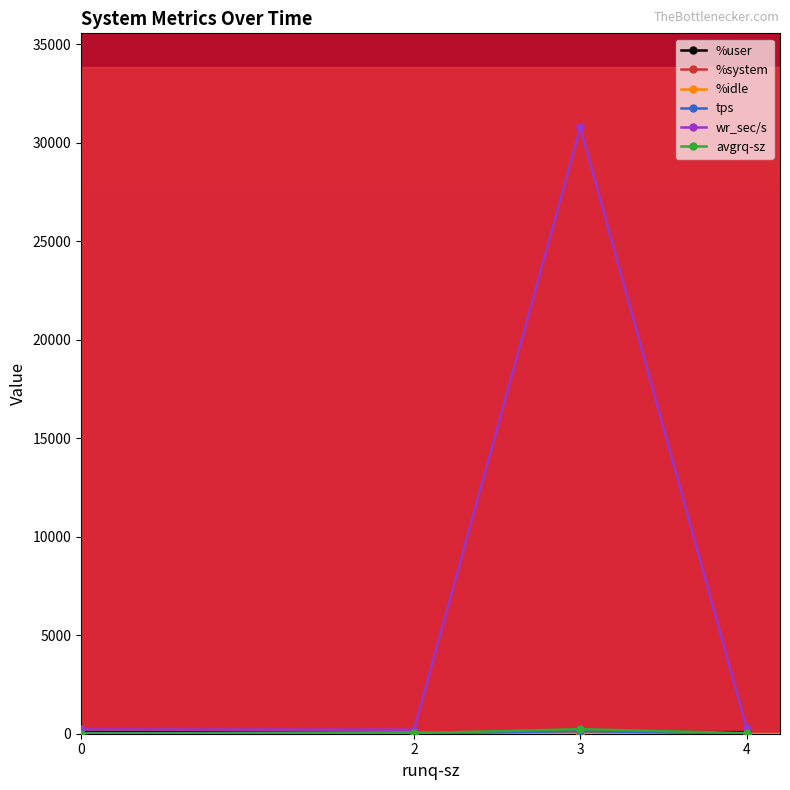

True or false: wr_sec/s has more than 2 interior local peaks.

False